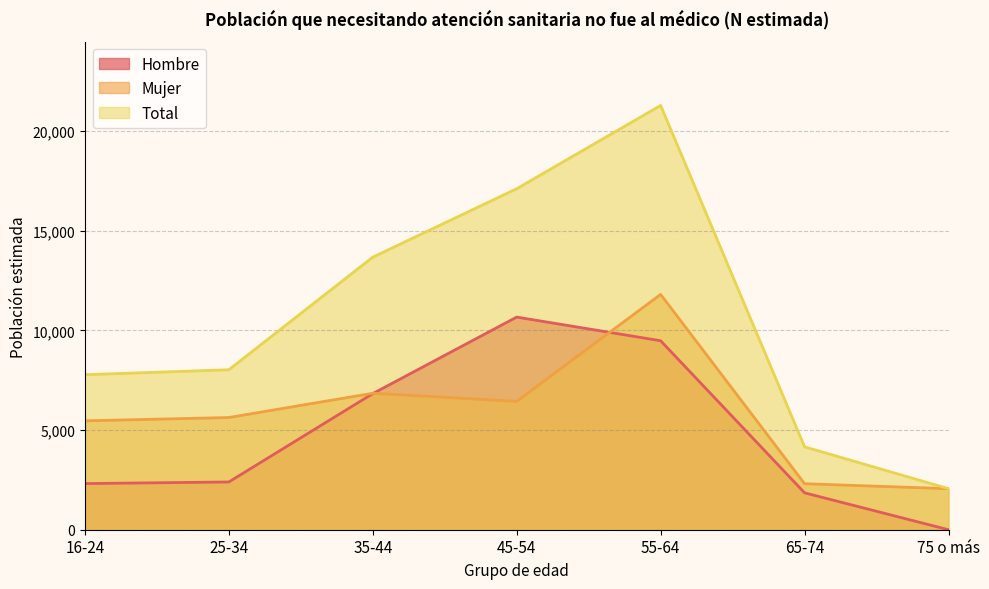

What is the sum of all Hombre values?

33542